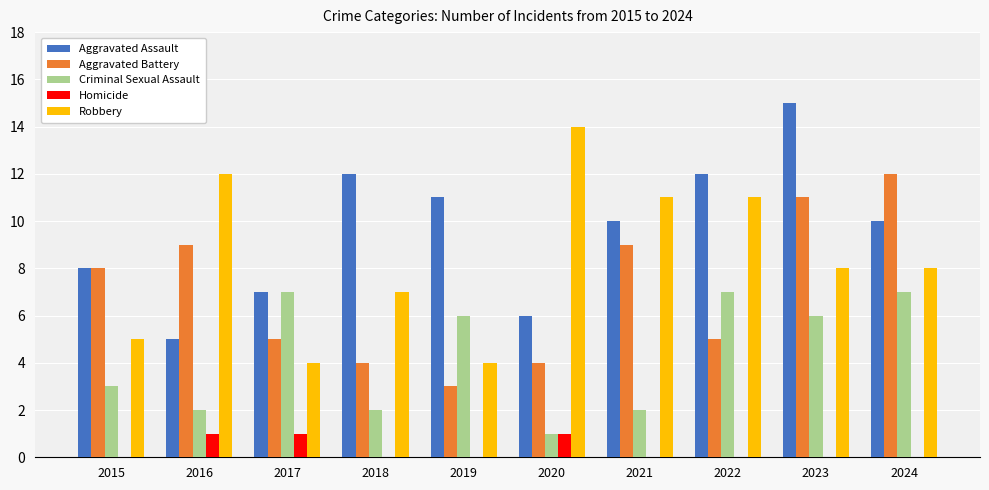

At which category does the chart reach its peak across all series?

2023